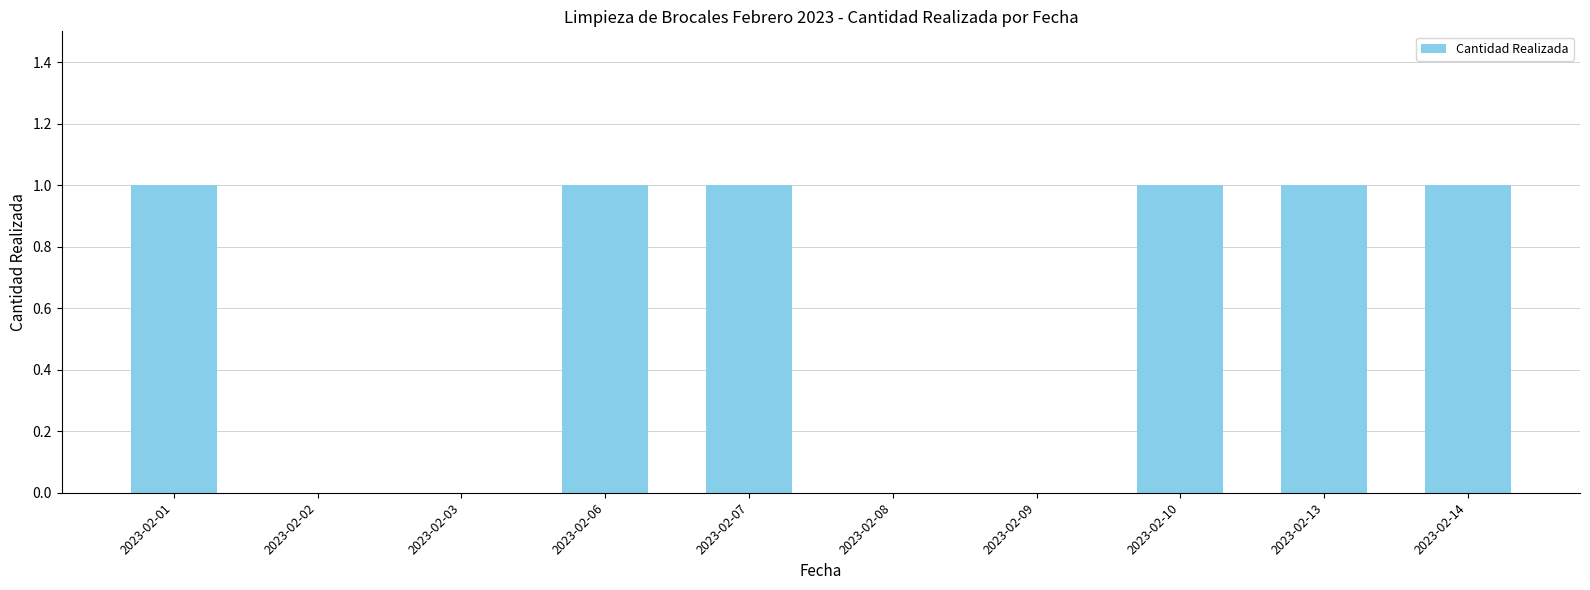

Between 2023-02-02 and 2023-02-06, which is larger?

2023-02-06